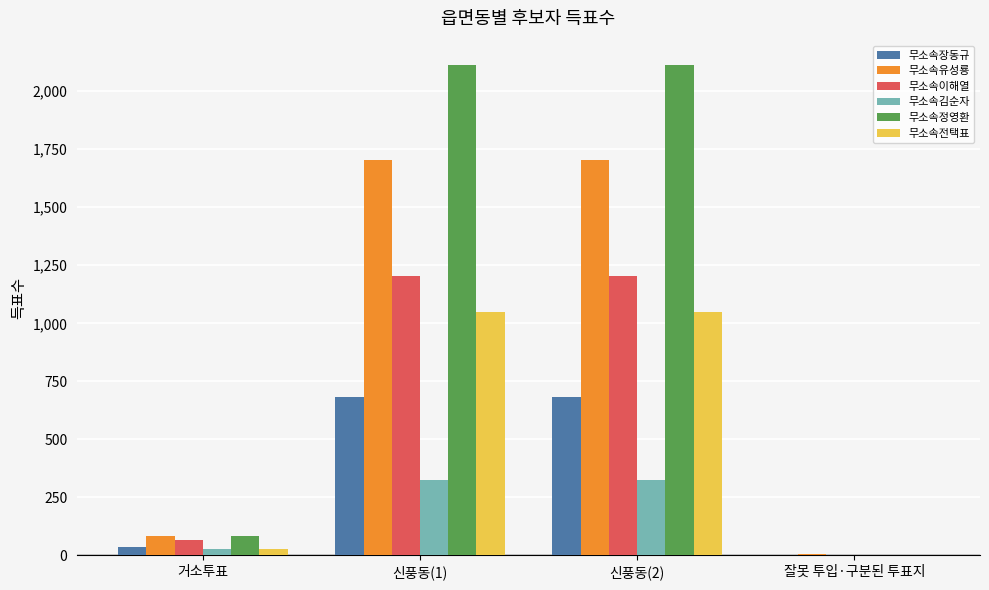

Where is 무소속이해열 nearest to the value 601?

거소투표